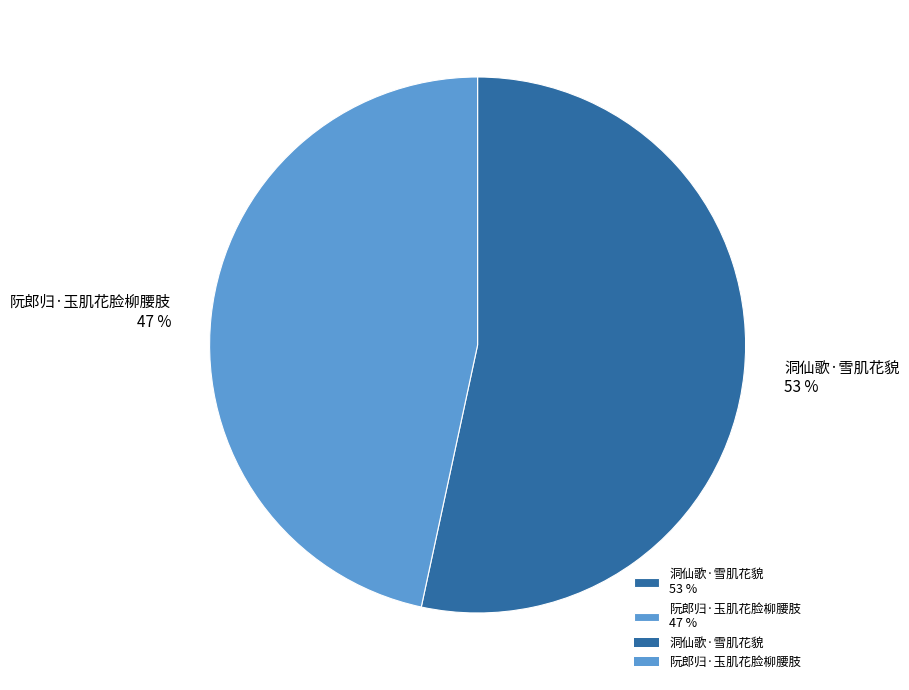

How many slices are in this pie chart?

2